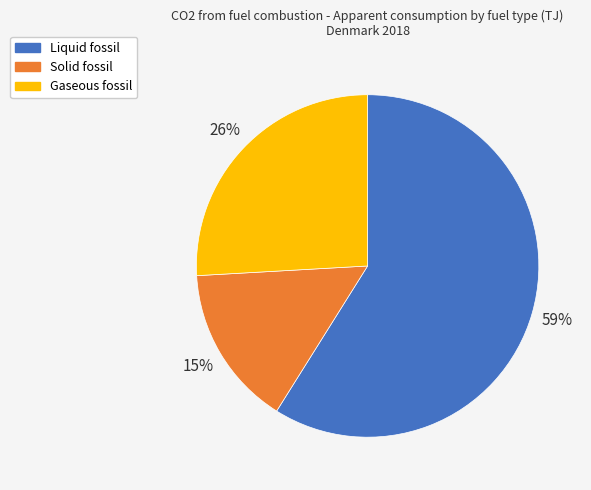

Between Solid fossil and Gaseous fossil, which is larger?

Gaseous fossil